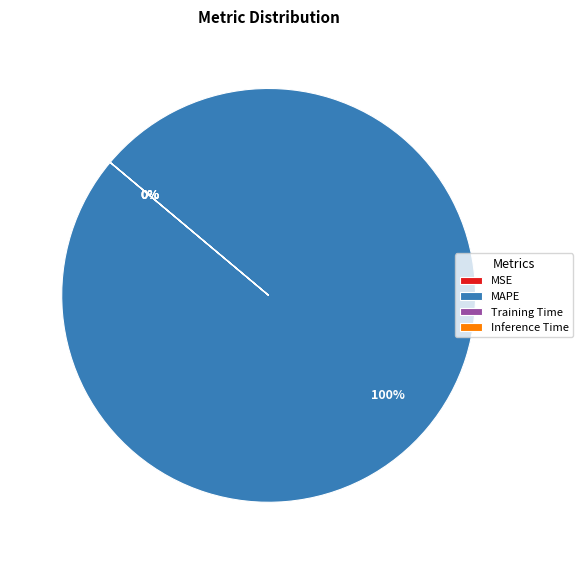

Is it true that Training Time is 0% of the pie?

True